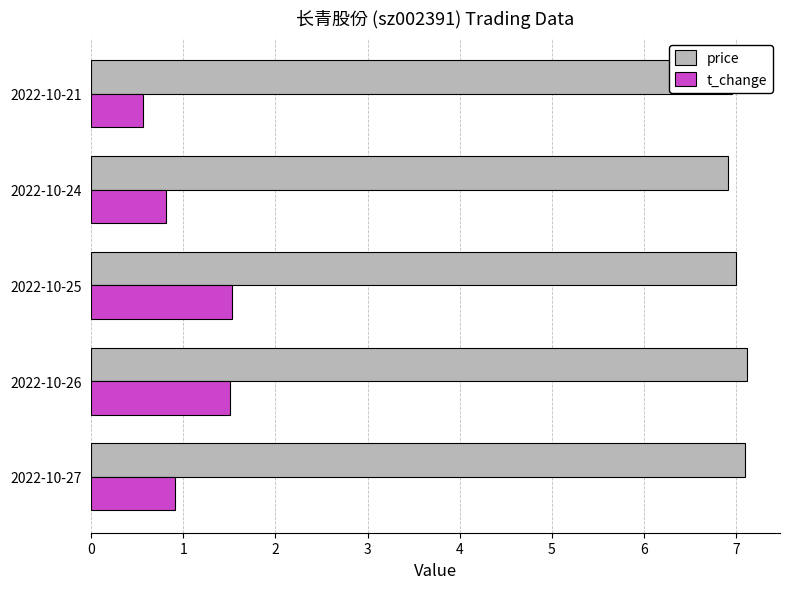

Count the number of categories in the chart.

5